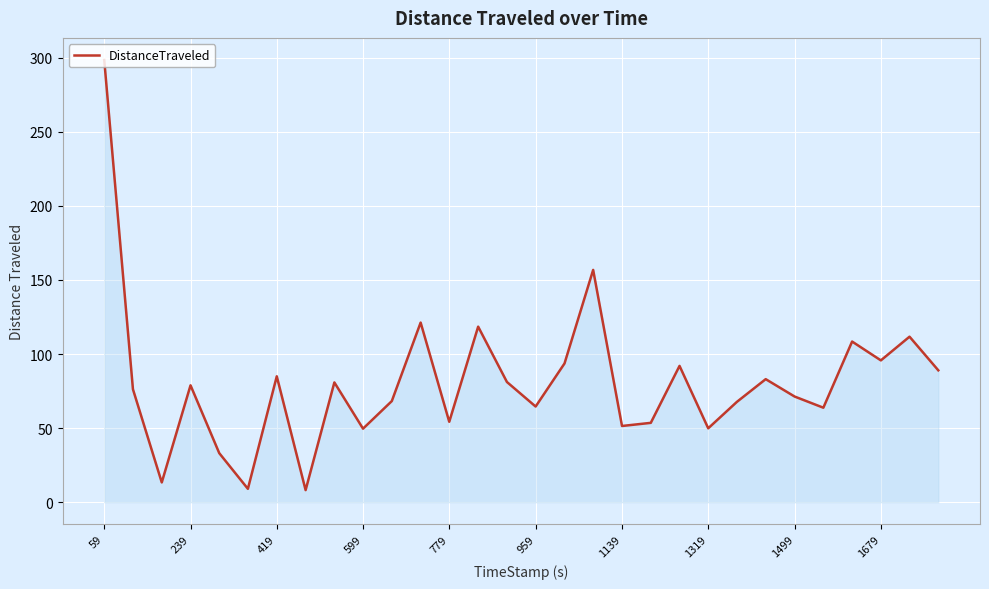

What is the difference between the maximum and minimum values?

290.3